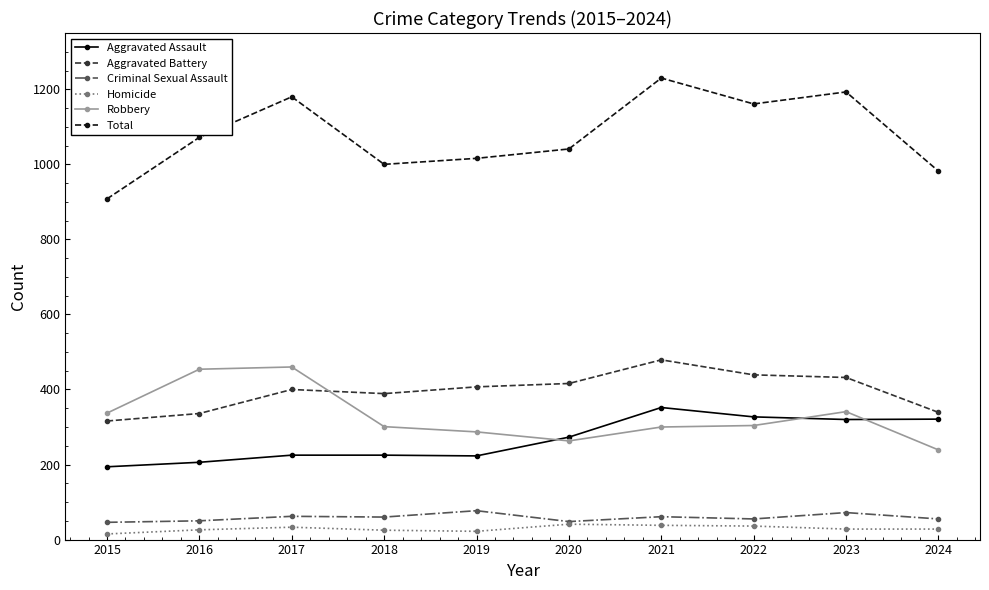

Which series has the widest spread of values?

Total